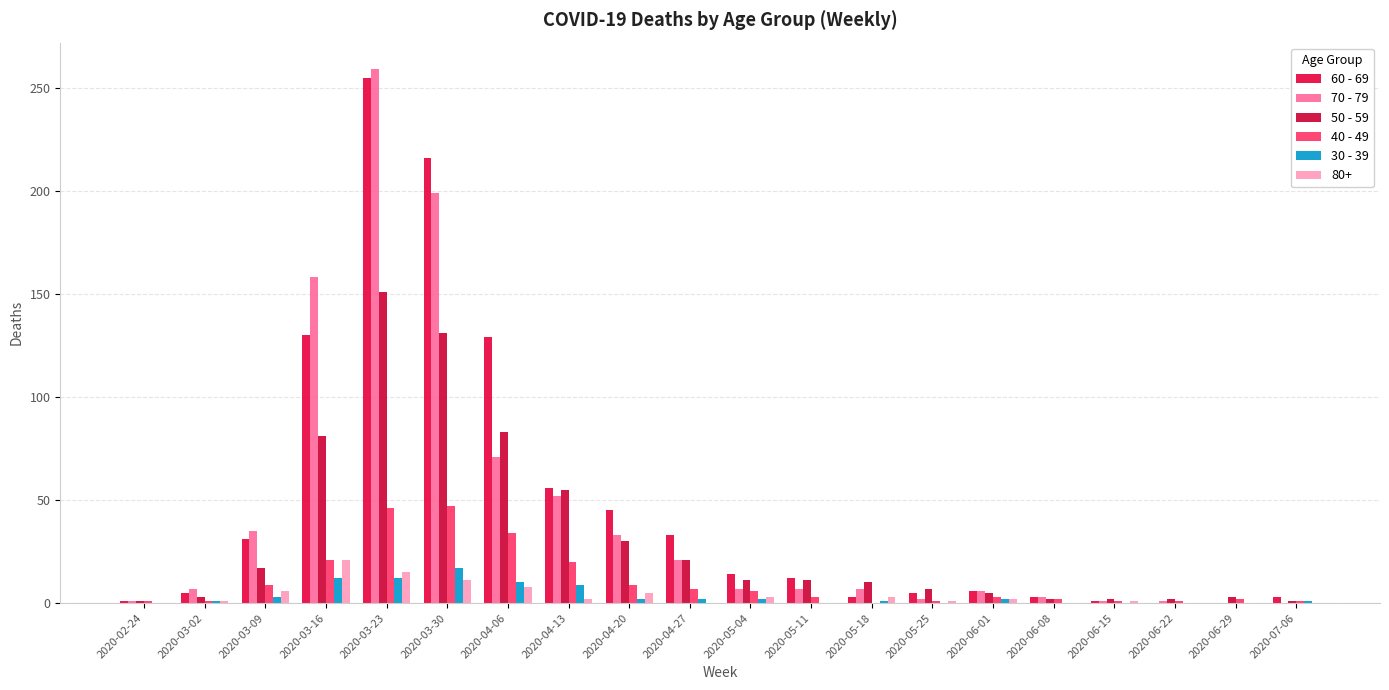

Between 2020-03-09 and 2020-05-11, which is larger?

2020-03-09